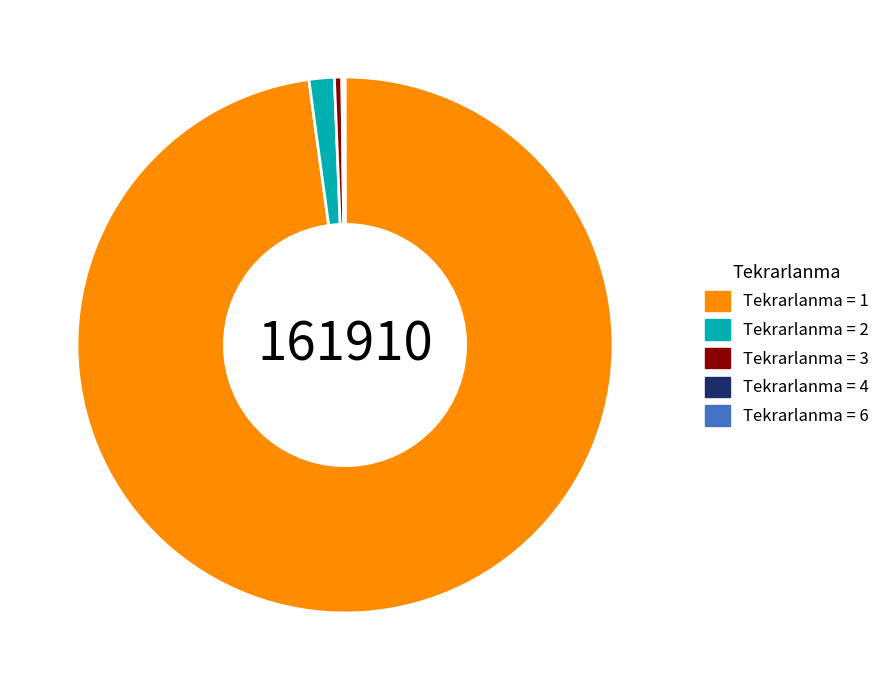

Is there a majority slice in this chart?

Yes